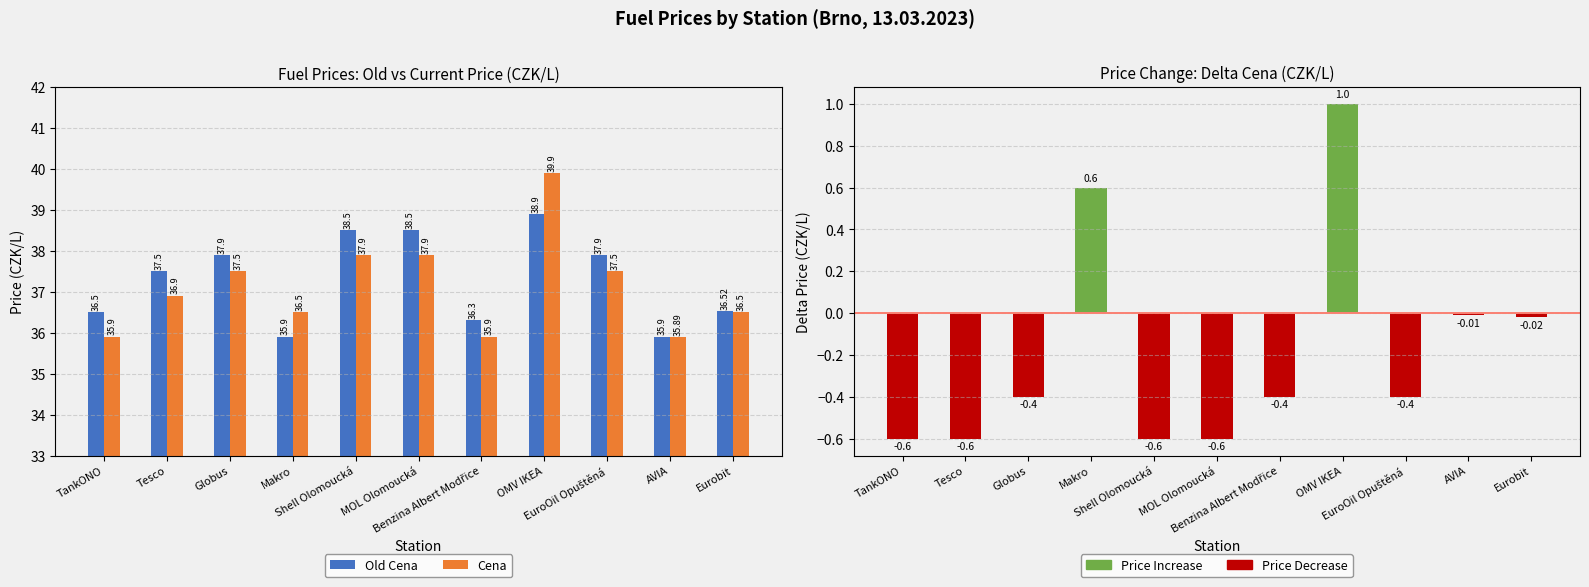

What is the average value of the Cena series?

37.1